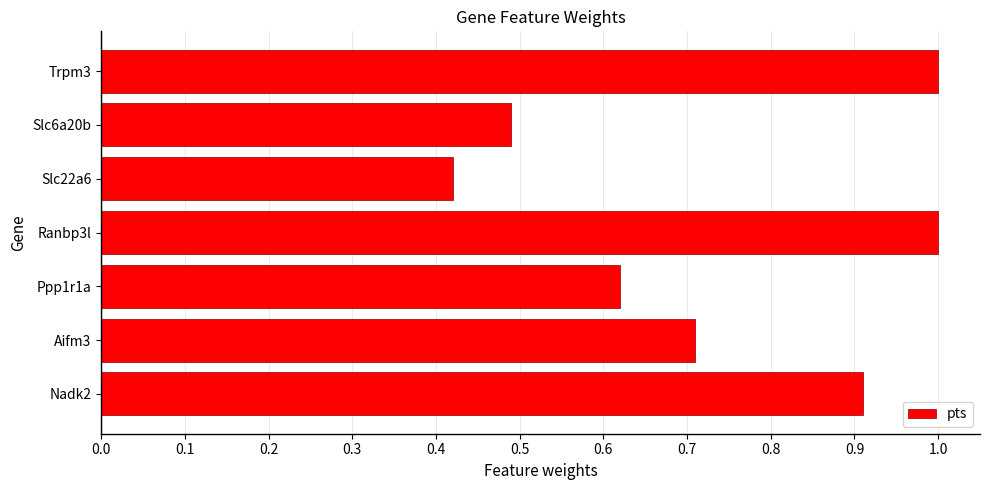

Which has a higher value, Slc6a20b or Ranbp3l?

Ranbp3l